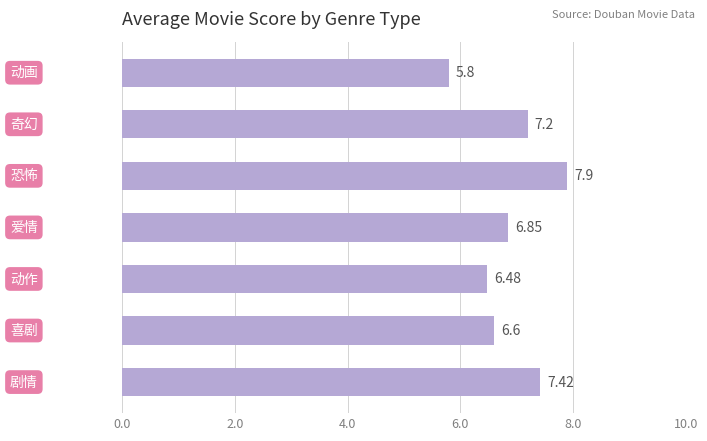

What is the difference between the maximum and second lowest values?

1.4